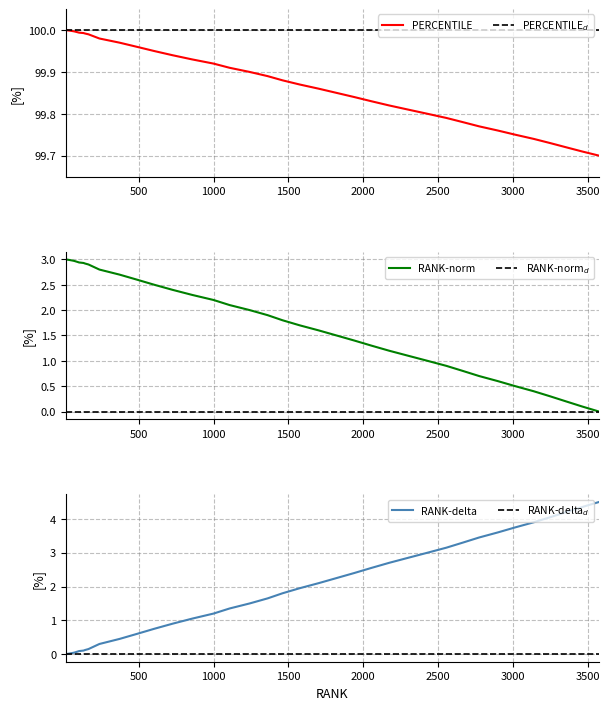

How many distinct data groups are displayed?

6